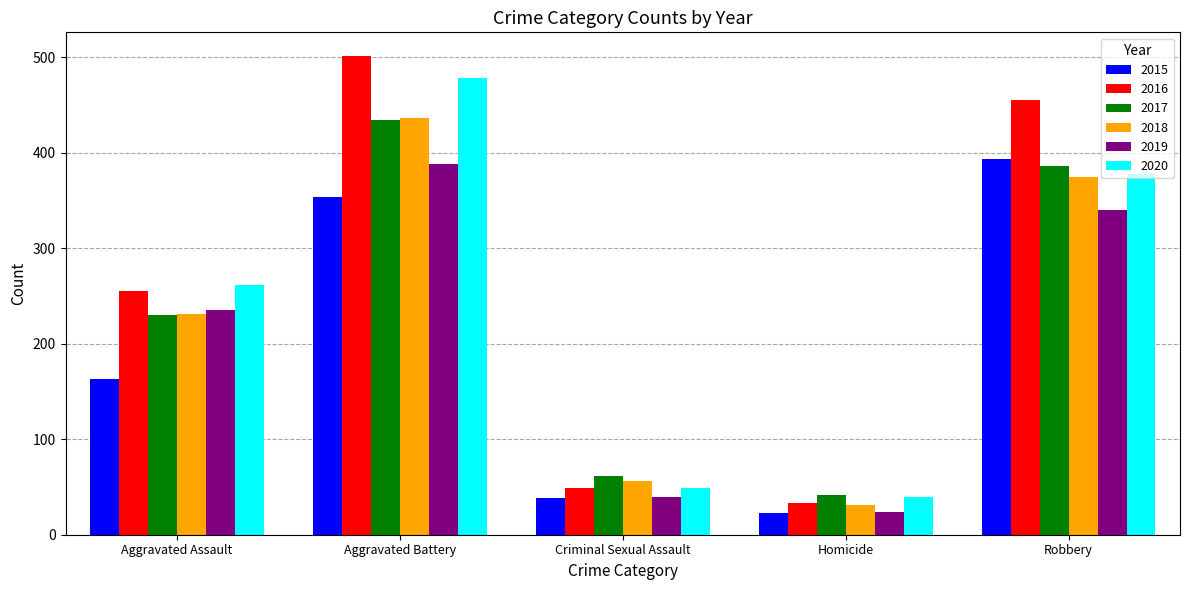

Reading left to right, what are all the values shown in this chart?

2015: 163	354	38	23	393
2016: 255	501	49	33	455
2017: 230	434	62	42	386
2018: 231	436	56	31	375
2019: 235	388	40	24	340
2020: 261	478	49	39	378